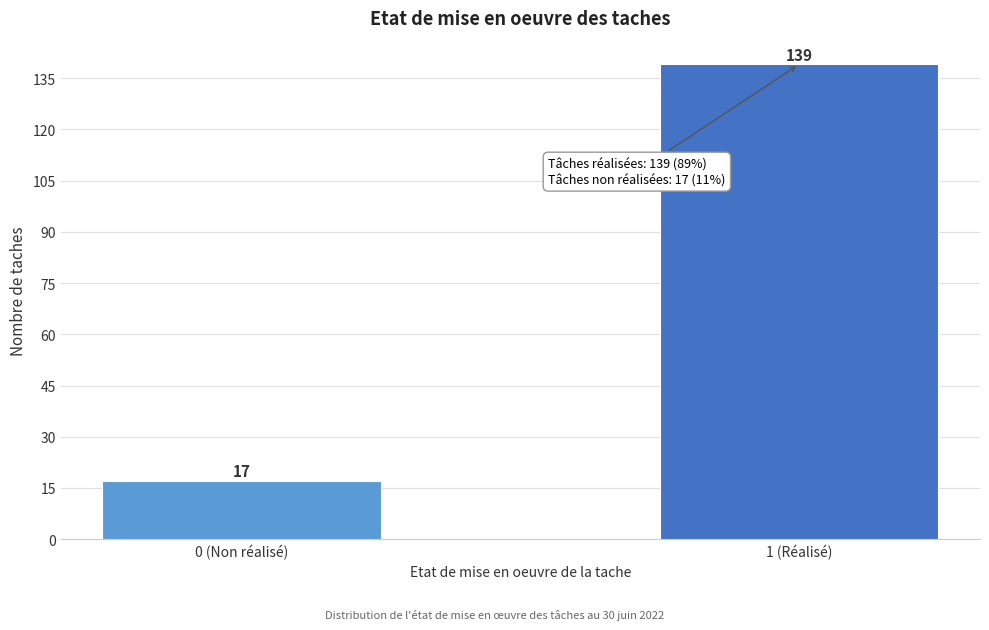

Reading left to right, list all the values displayed in this chart.

0 (Non réalisé)=17	1 (Réalisé)=139